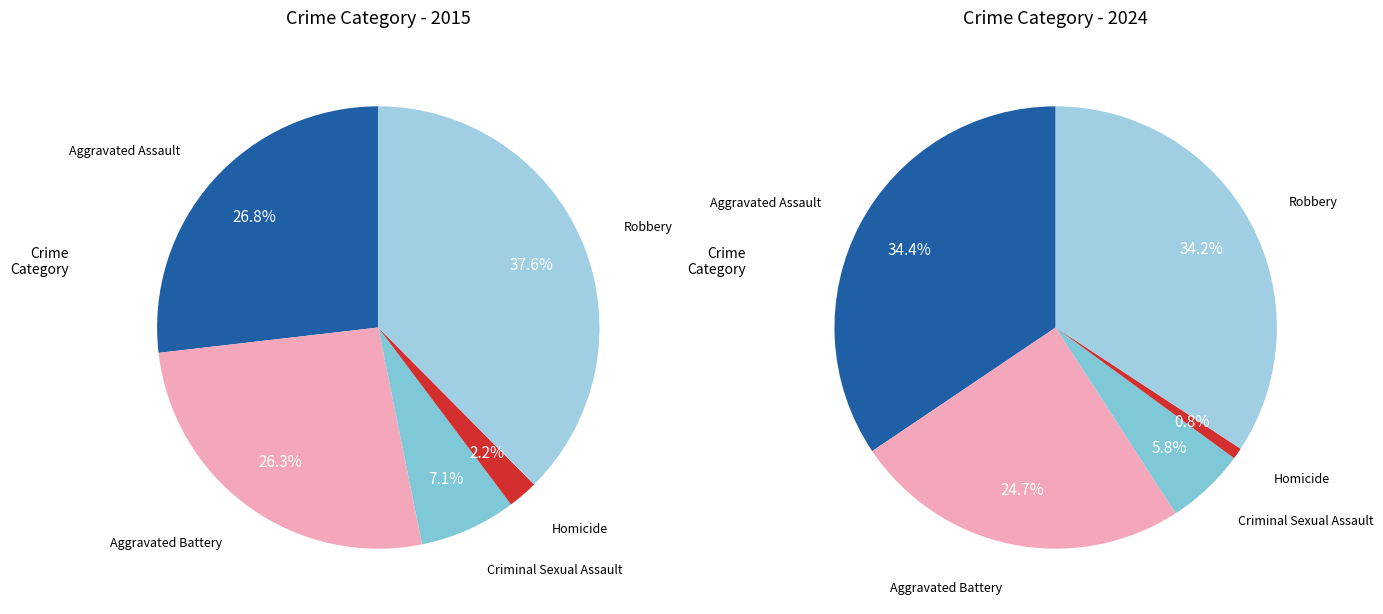

To the nearest percent, what is the difference between the Criminal Sexual Assault and Robbery slice percentages?

30%